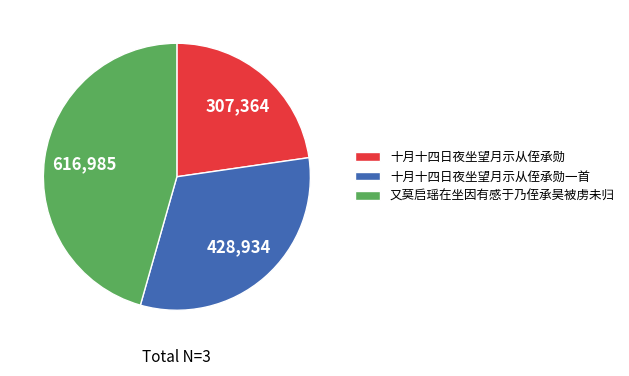

Combined, do 十月十四日夜坐望月示从侄承勋 and 十月十四日夜坐望月示从侄承勋一首 account for over 50%?

Yes